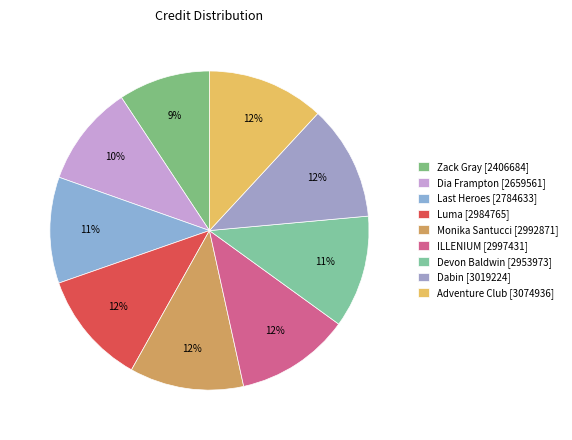

Is there a majority slice in this chart?

No